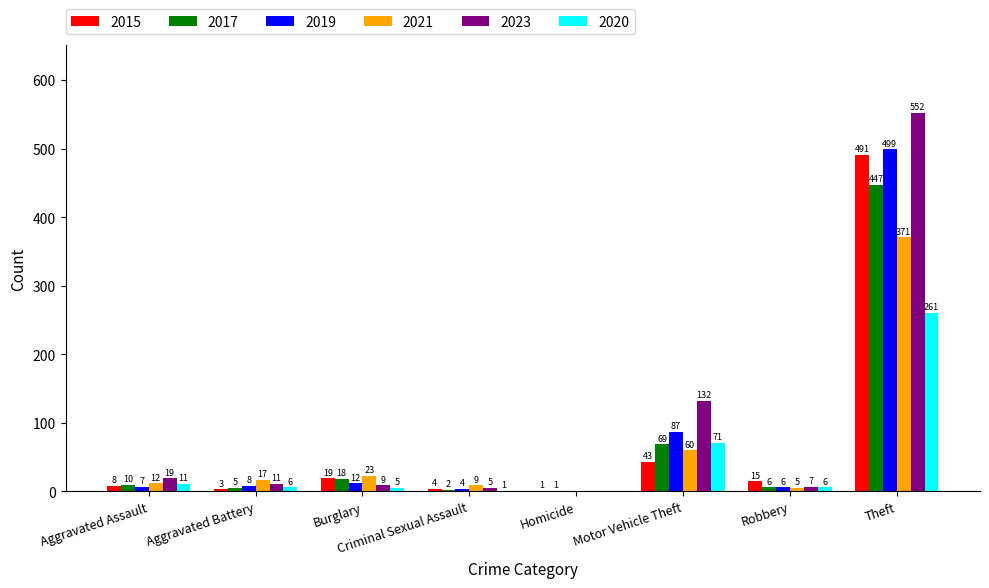

Is the value of 2019 at Criminal Sexual Assault greater than the value of 2020 at Homicide?

Yes